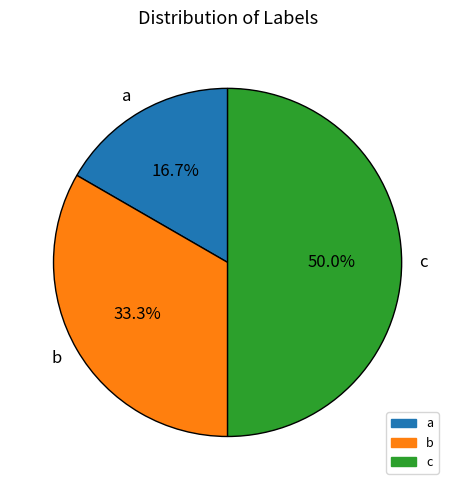

What is the smallest slice in the pie chart?

a